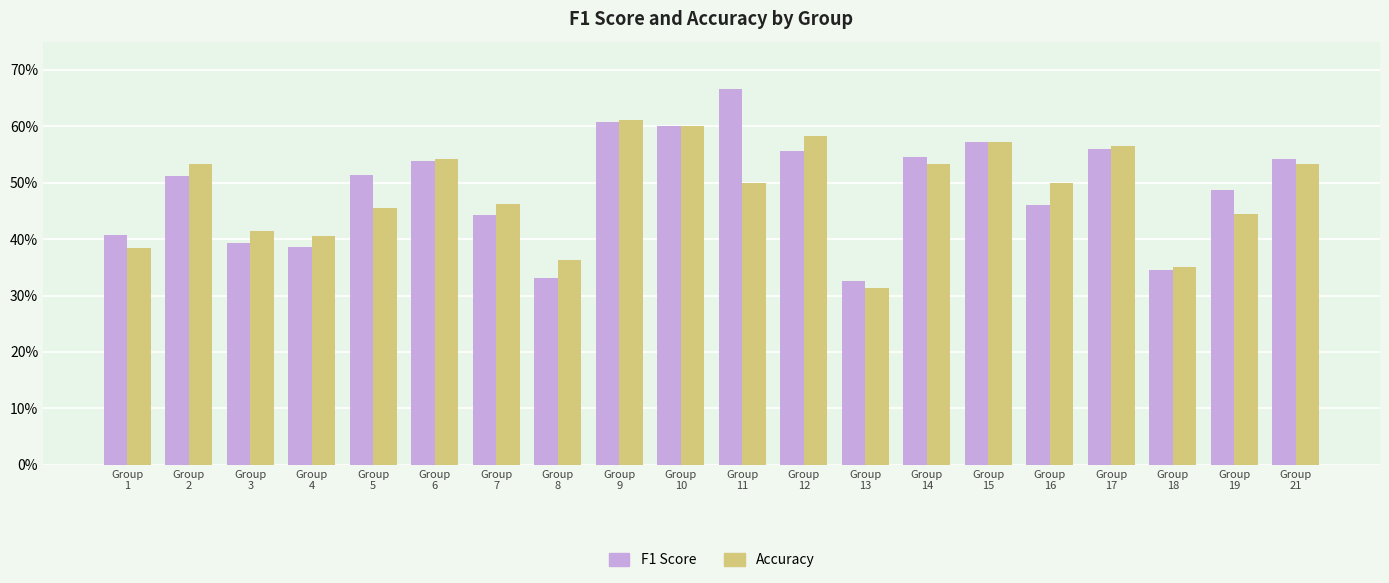

At Group
12, list the series in order from largest to smallest.

Accuracy, F1 Score